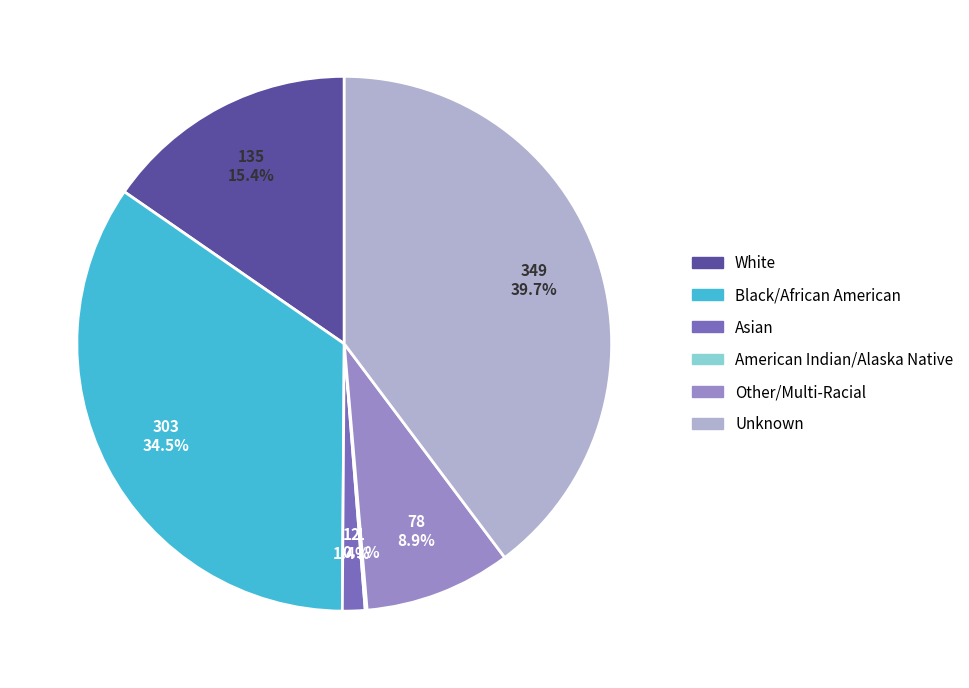

True or false: Other/Multi-Racial accounts for 9% of the total.

True